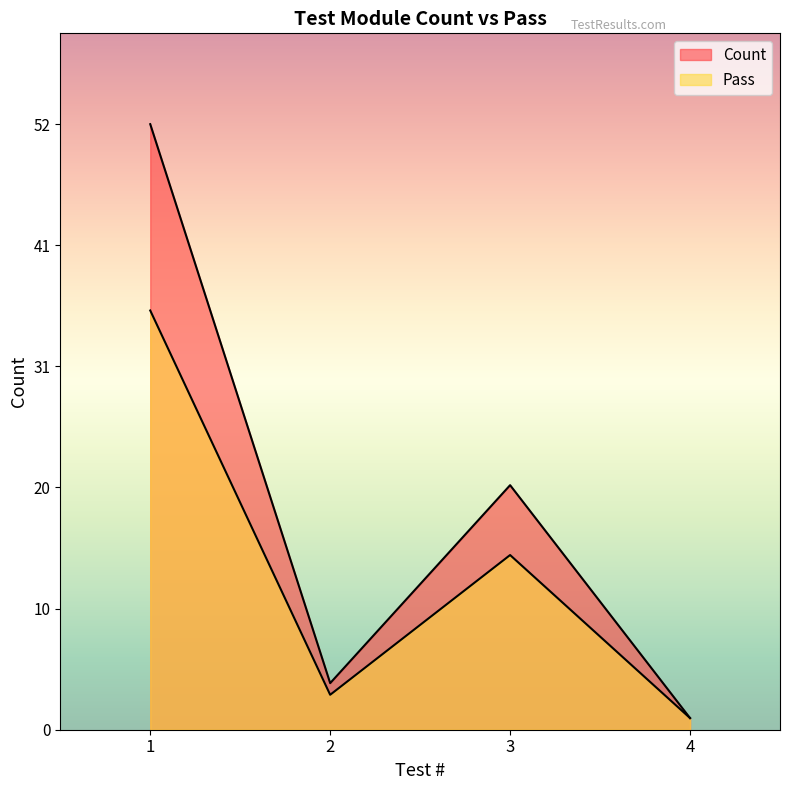

List the series in order of their peak value, lowest first.

Pass, Count